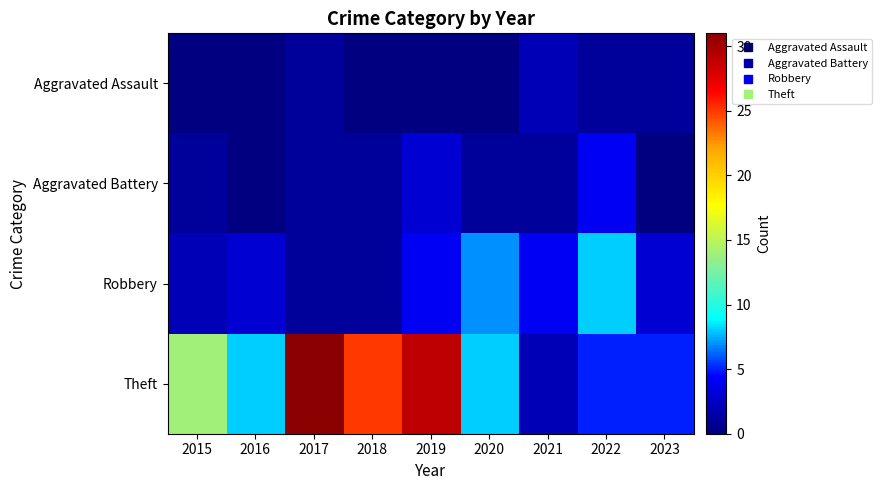

Which label corresponds to the smallest value in the chart?

2015